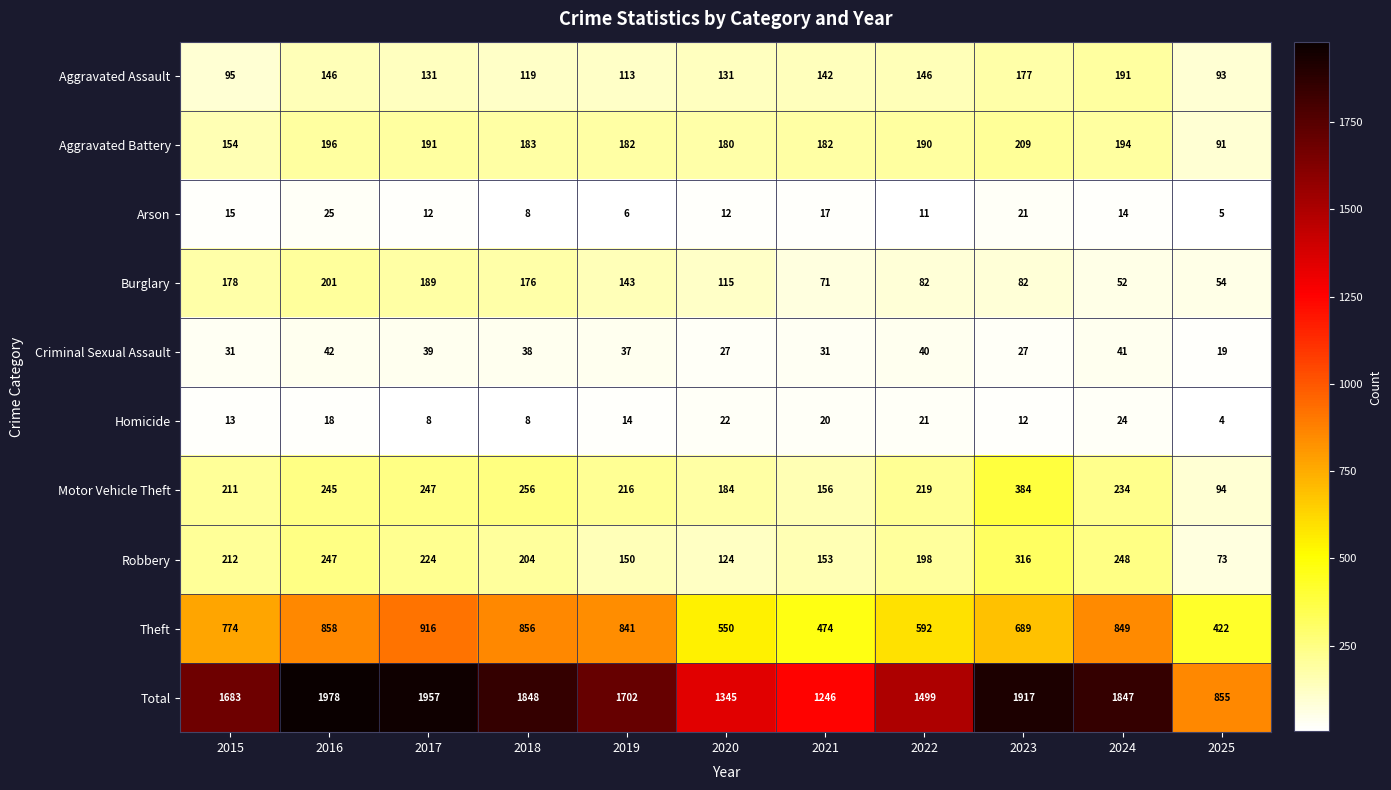

At 2024, list the series in order from largest to smallest.

Total, Theft, Robbery, Motor Vehicle Theft, Aggravated Battery, Aggravated Assault, Burglary, Criminal Sexual Assault, Homicide, Arson